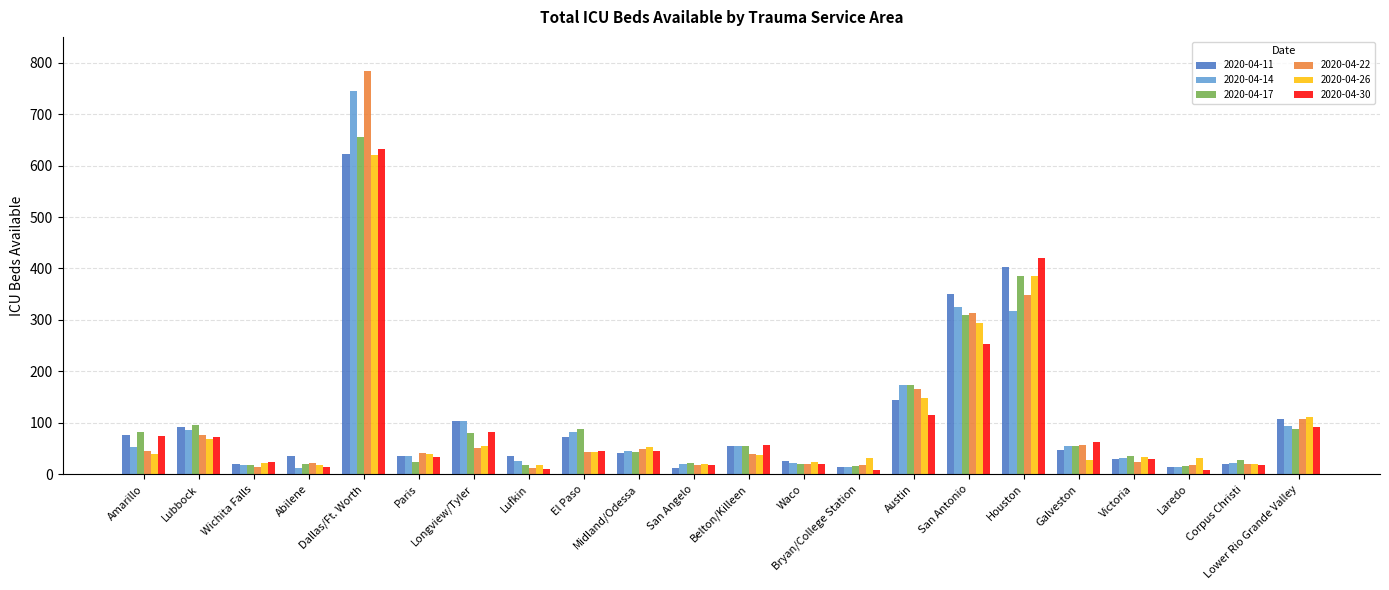

What is the difference between the 2020-04-11 values at Houston and Amarillo?

326